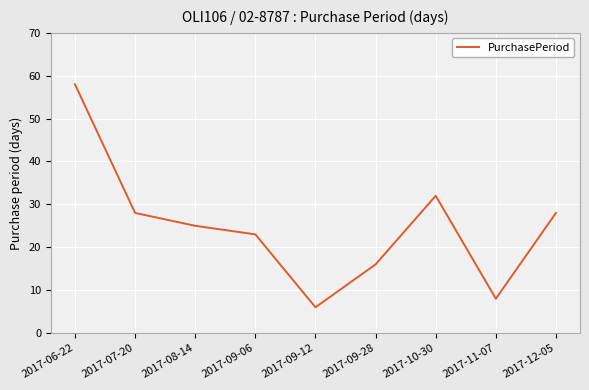

At which category does the data reach its first local valley?

2017-09-12